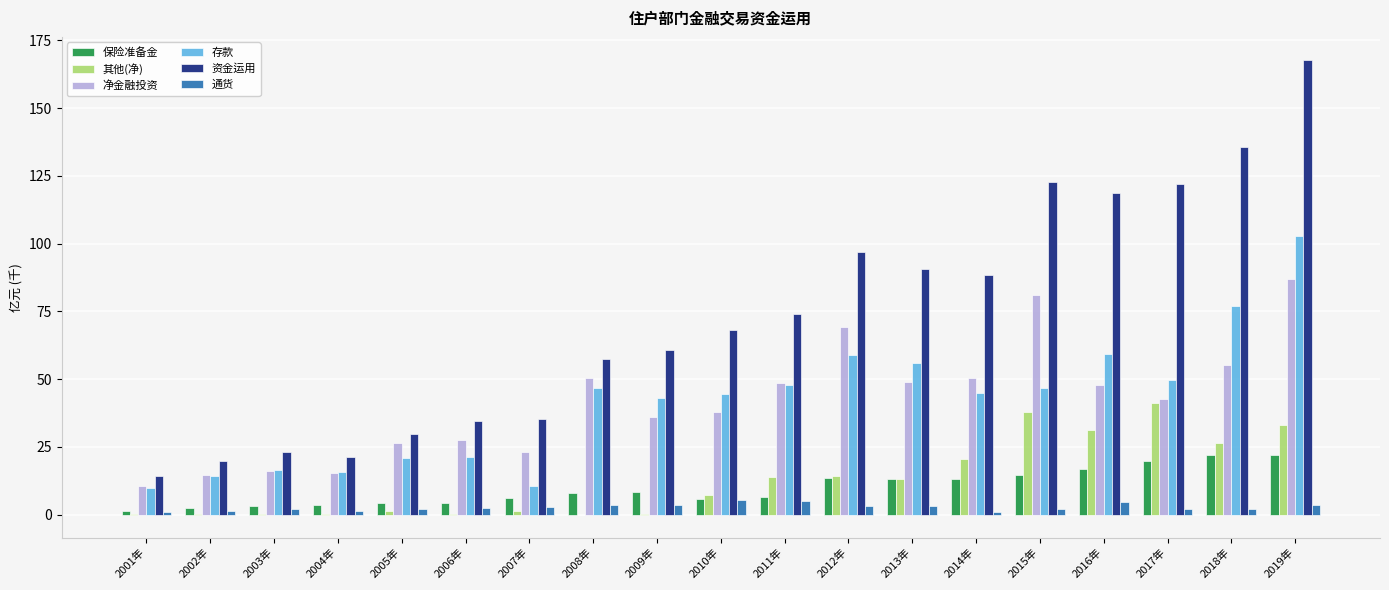

What is the sum of all 净金融投资 values?

788.9